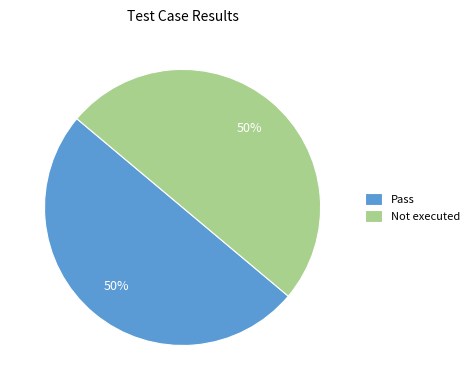

The Not executed slice represents 50% of the pie. True or false?

True